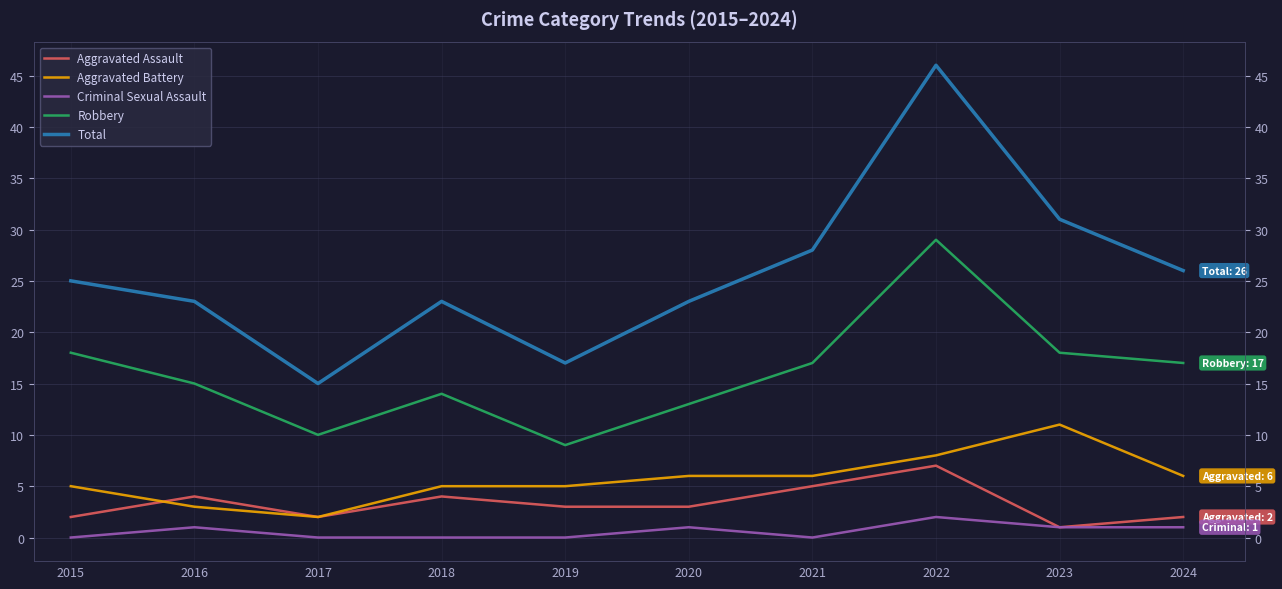

What is the difference between the maximum and minimum values in the Criminal Sexual Assault series?

2